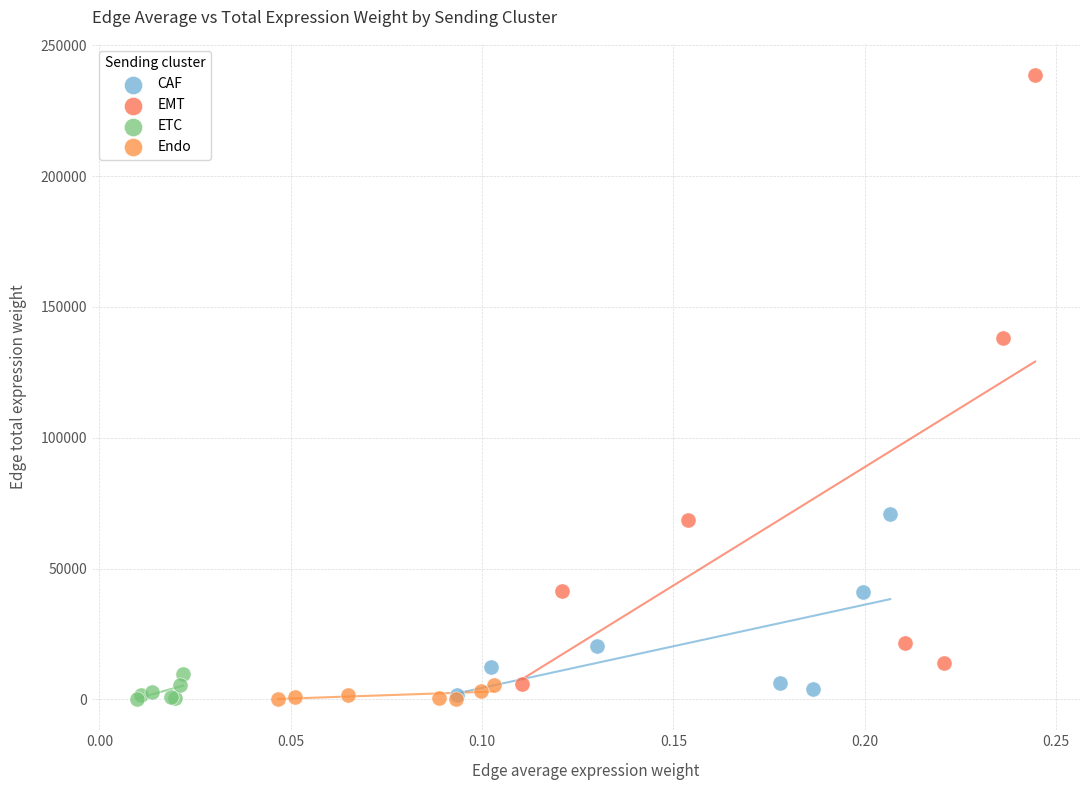

Which series has the widest spread of Y values?

EMT